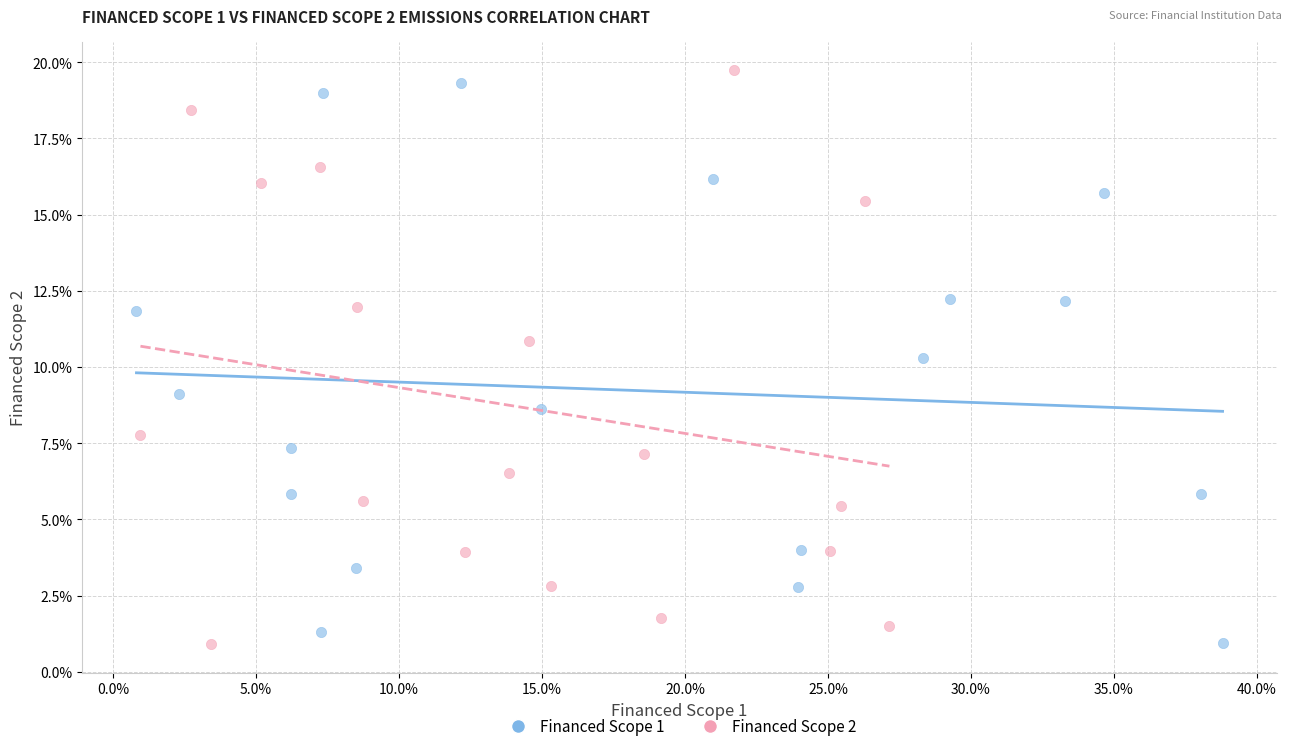

What are all the series names shown in the legend?

Financed Scope 1, Financed Scope 2